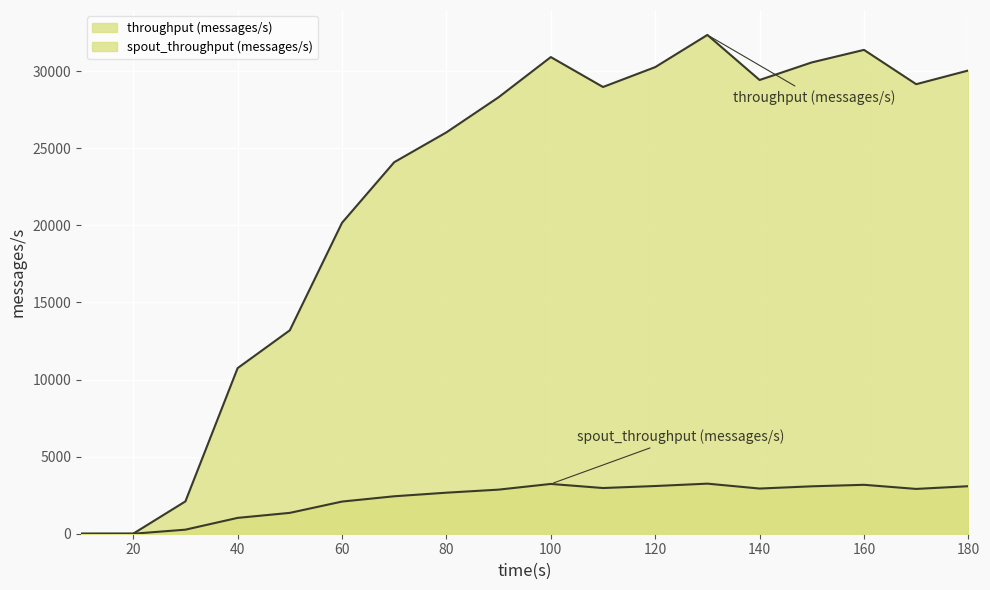

Which label corresponds to the largest value in the chart?

130